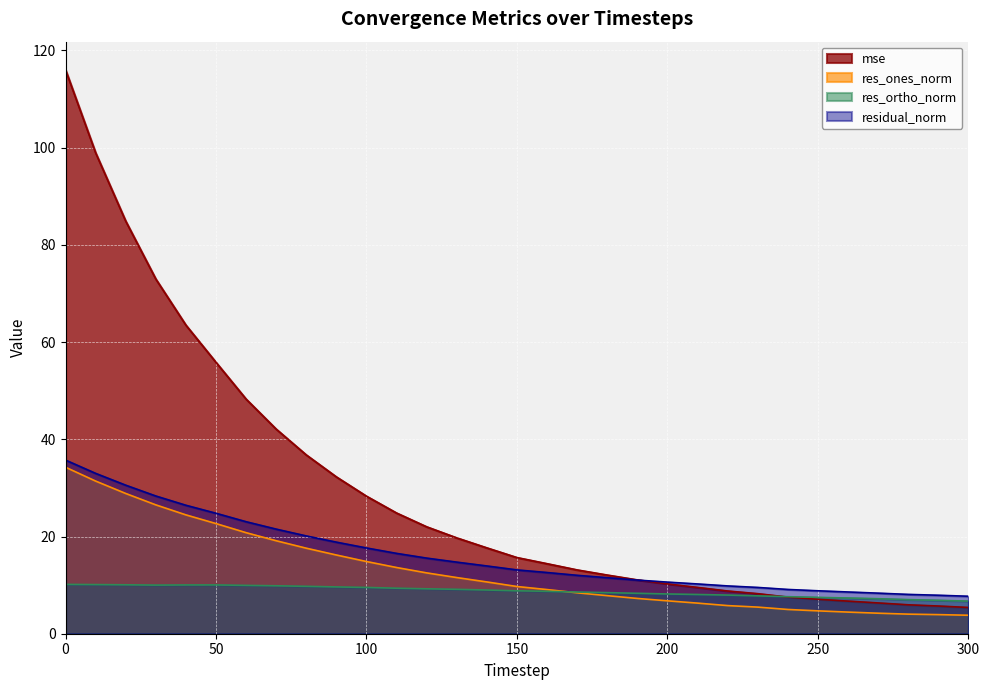

Is the value of mse at 210 greater than the value of res_ones_norm at 300?

Yes